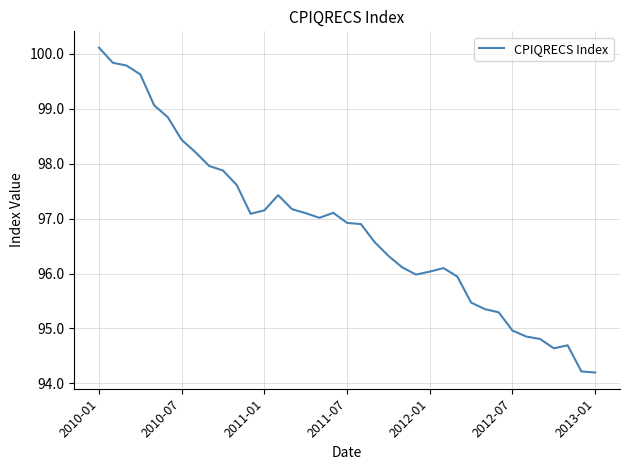

What is the difference between the maximum and minimum values?

5.9